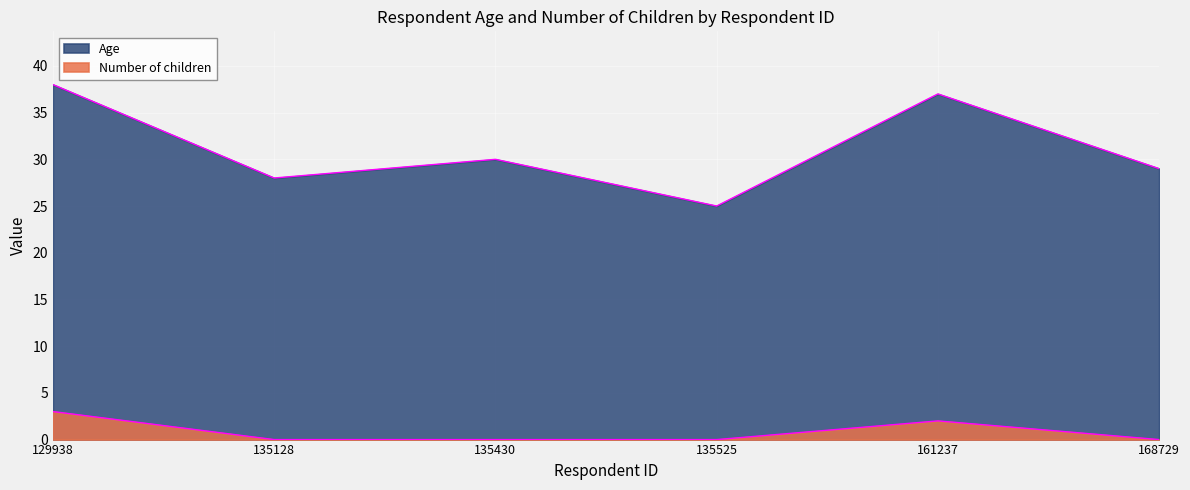

What is the minimum value for Age?

25